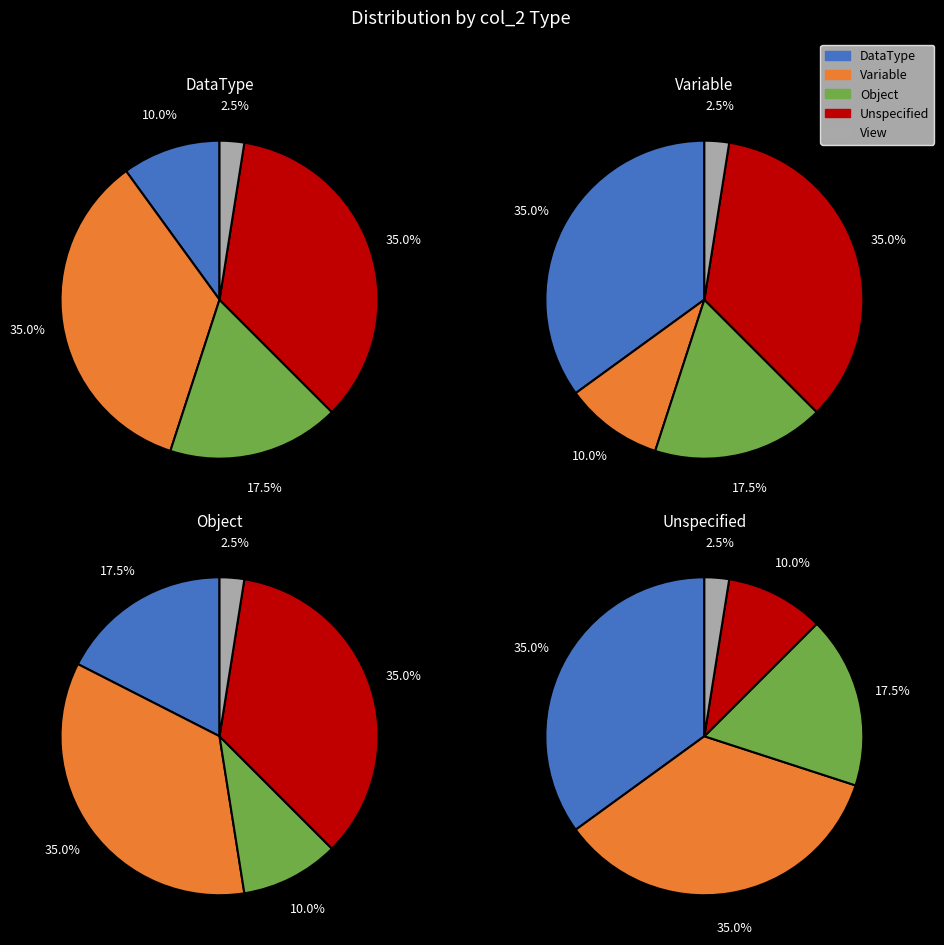

Count the number of slices in the pie.

5